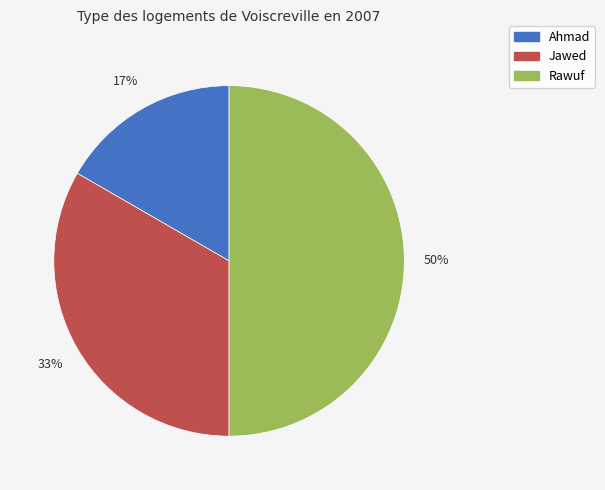

Which category has the smallest portion of the pie?

Ahmad